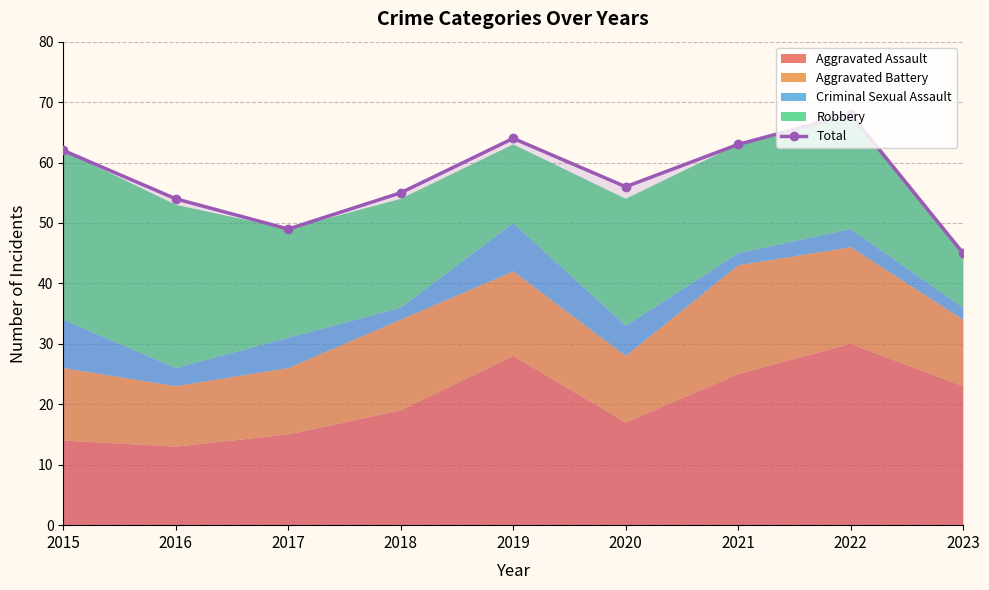

Reading right to left, transcribe all the data shown in this chart.

2023=45	2022=68	2021=63	2020=56	2019=64	2018=55	2017=49	2016=54	2015=62